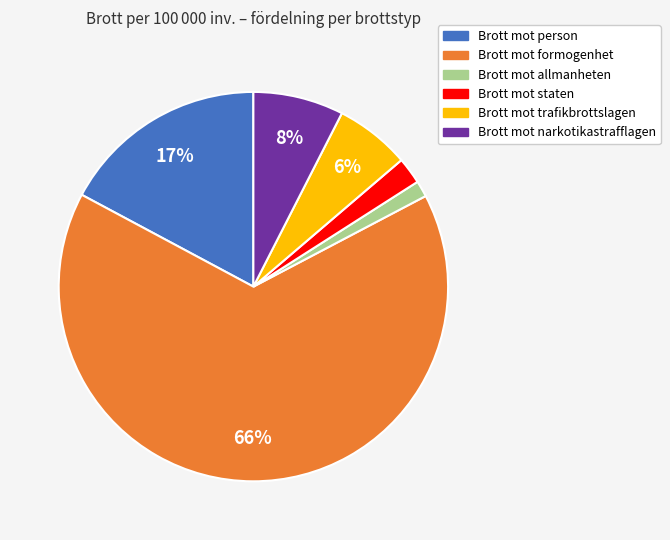

True or false: Brott mot formogenhet accounts for 80% of the total.

False